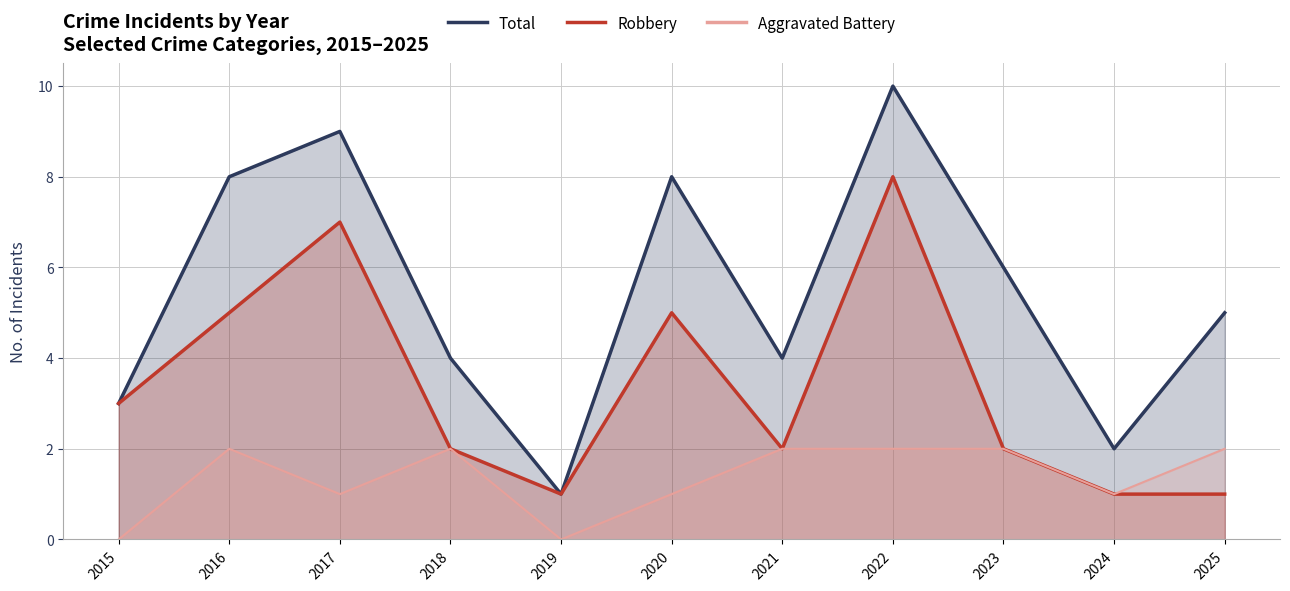

What is the difference between the highest and lowest values at 2023?

4